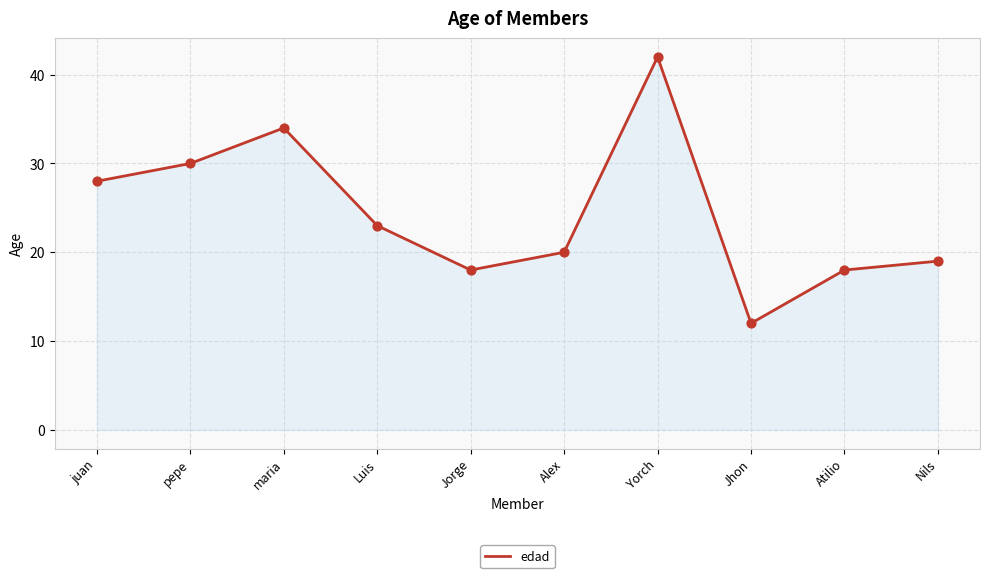

What is the change in value from Luis to Jorge?

-5